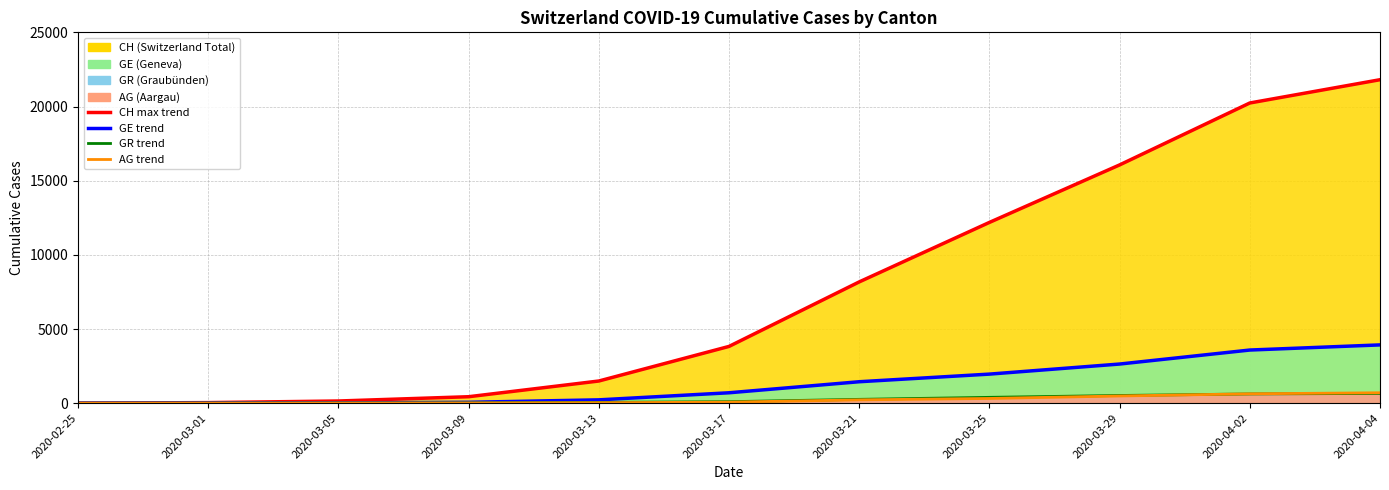

Read the GE value at 2020-03-29, to the nearest 100.

2600